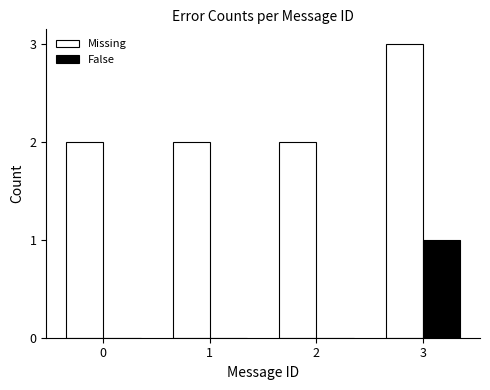

At which category is the sum across all series the highest?

3